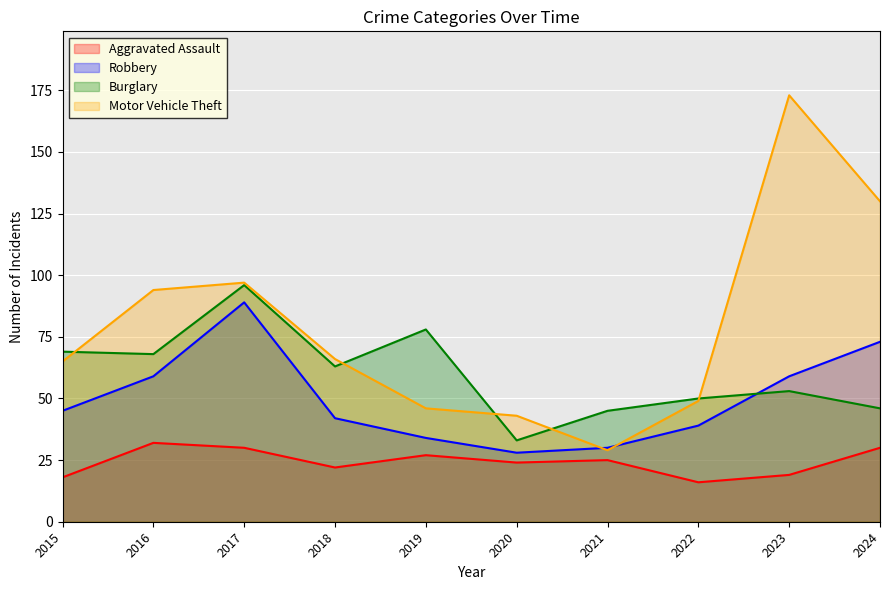

Rank the series by their average value, from highest to lowest.

Motor Vehicle Theft, Burglary, Robbery, Aggravated Assault